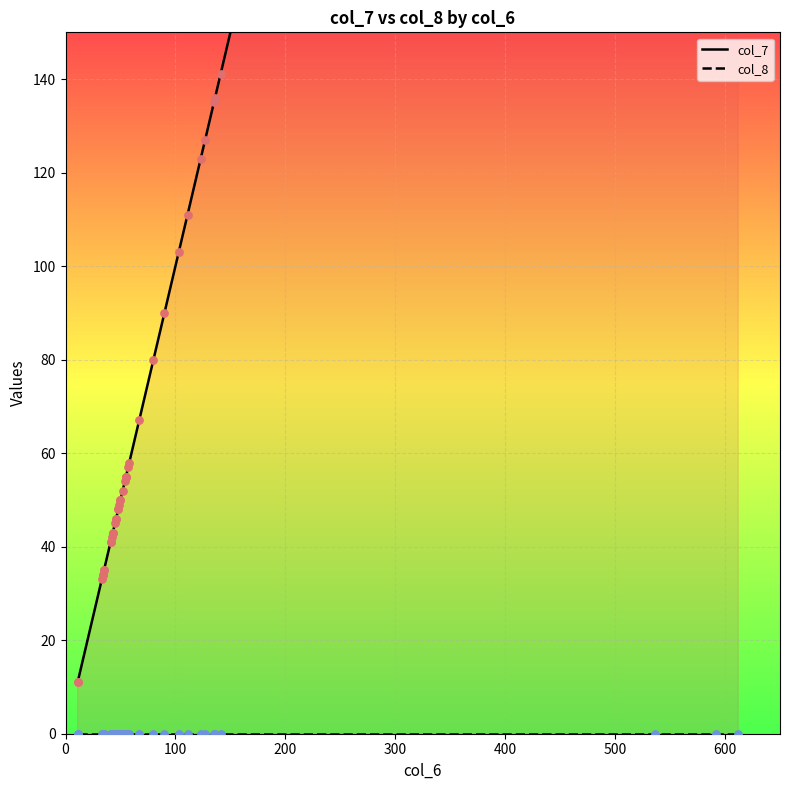

Which series contains the lowest Y value?

col_8